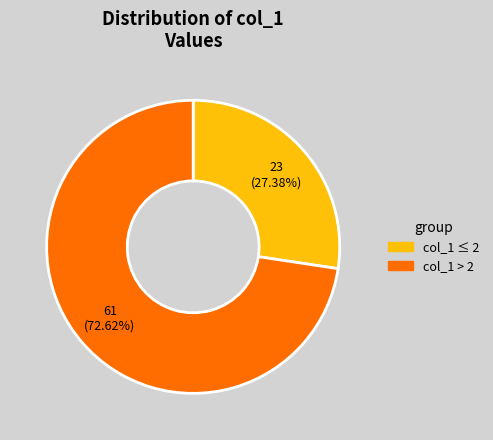

Rank the categories by value from lowest to highest.

col_1 ≤ 2, col_1 > 2